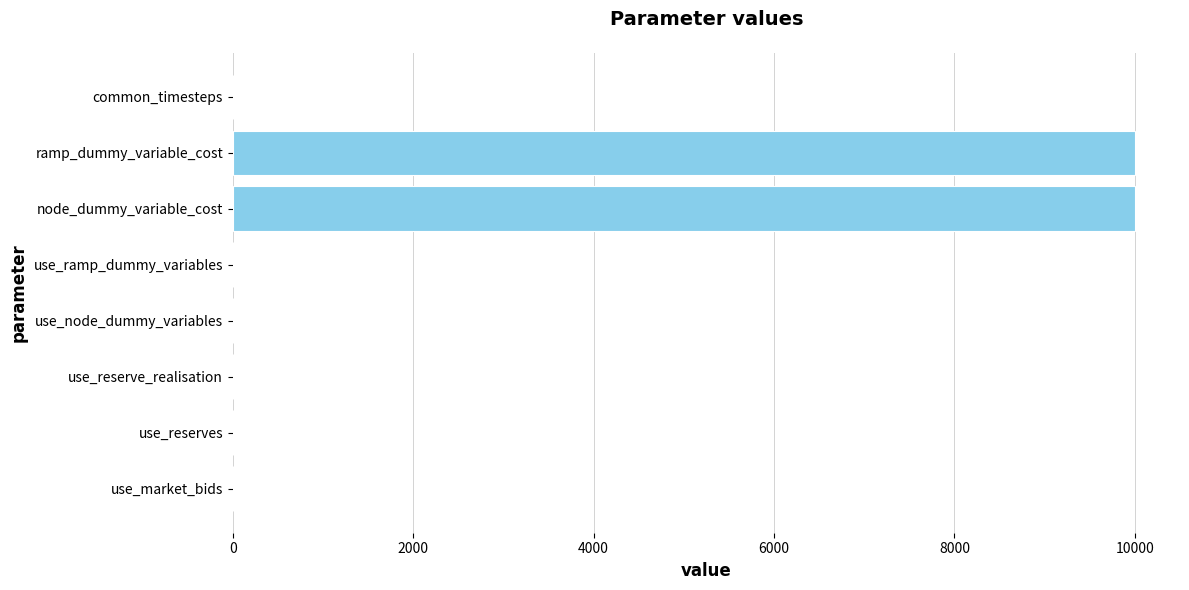

Count the number of data series in this chart.

1